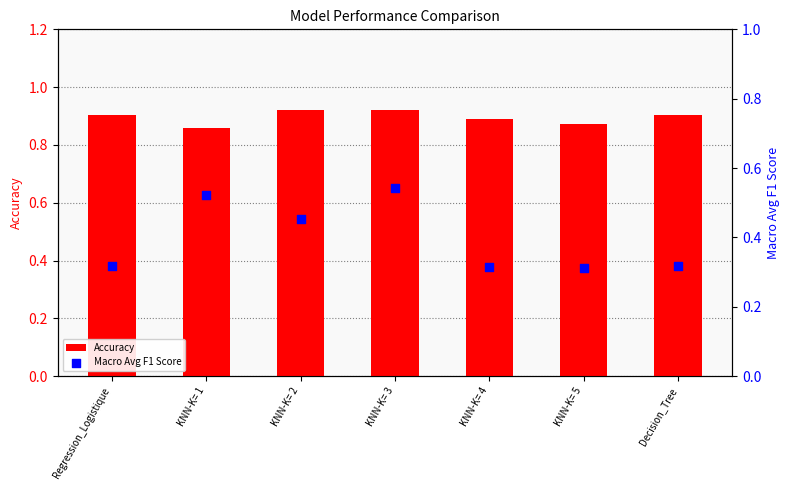

What are all the series names shown in the legend?

Accuracy, Macro Avg F1 Score